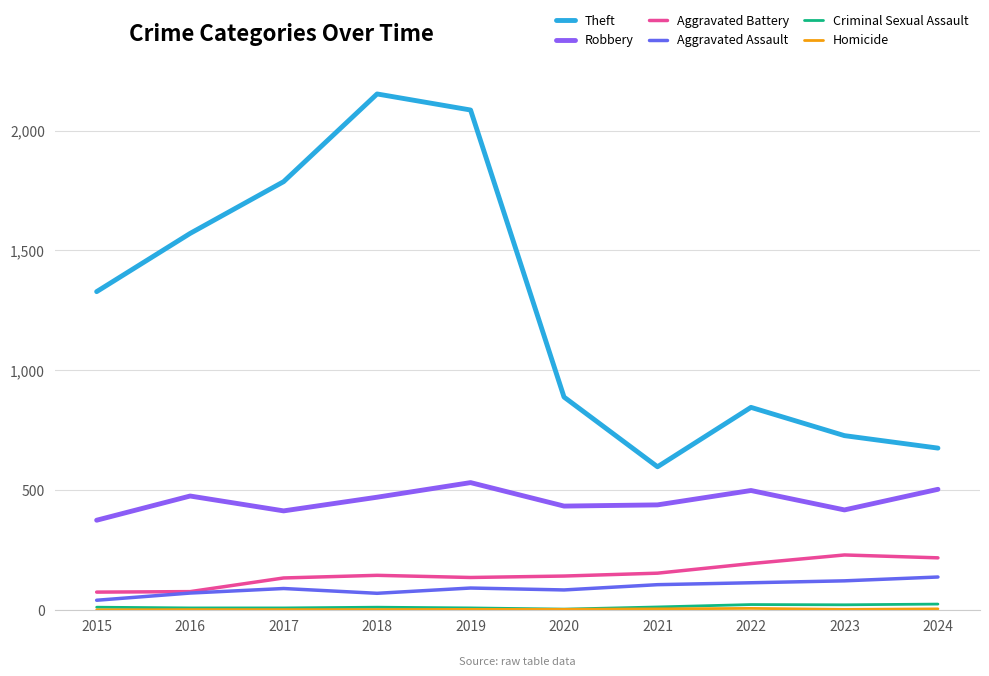

At how many categories does at least one series exceed 1500?

4